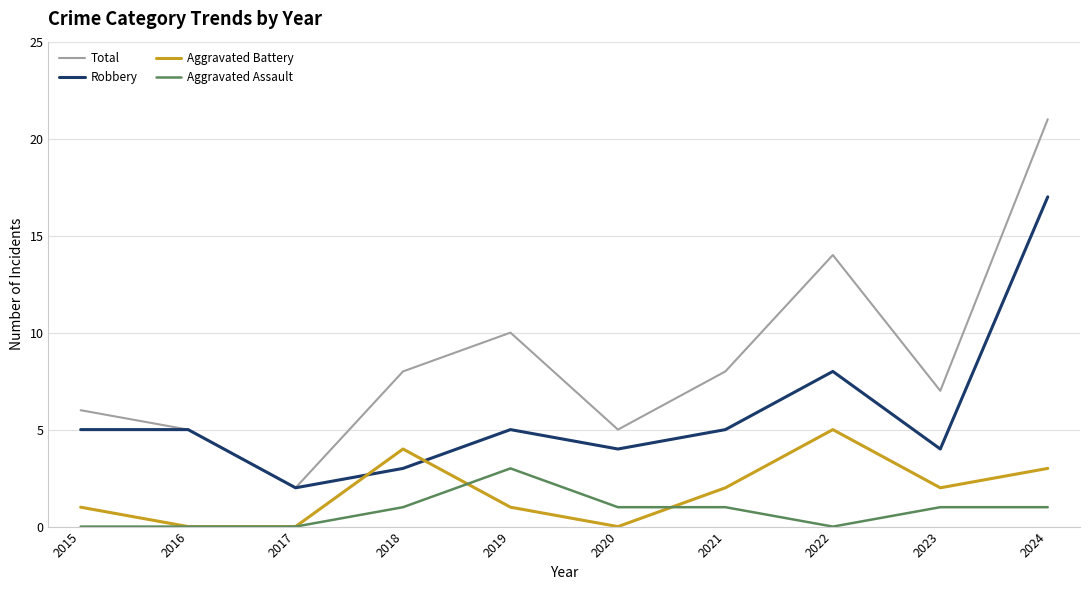

What is the difference between the maximum and second lowest values in the Total series?

16